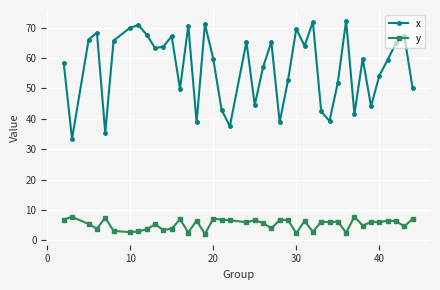

At how many categories does at least one series exceed 27?

40